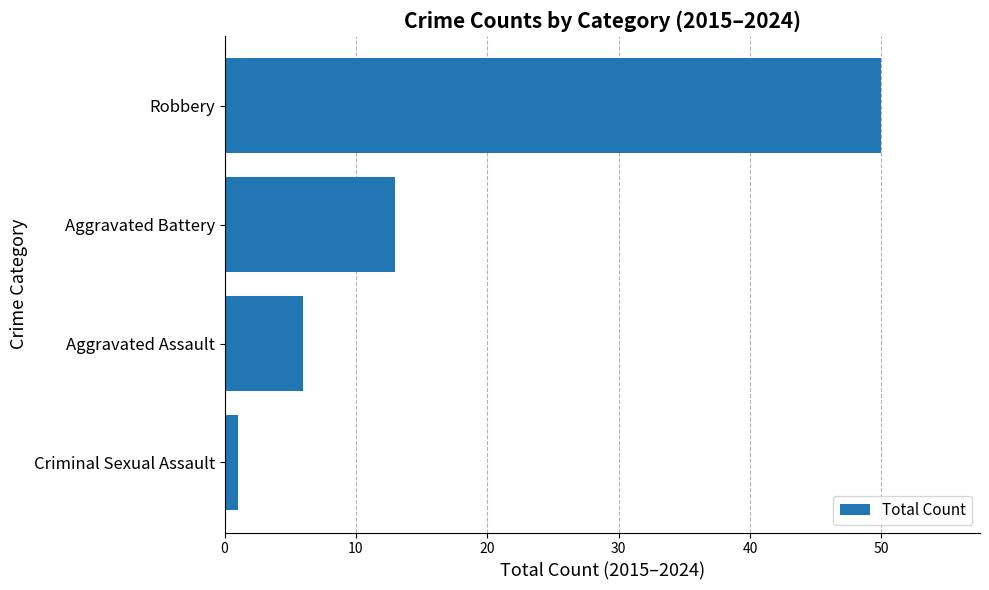

How many bars are there in total?

4